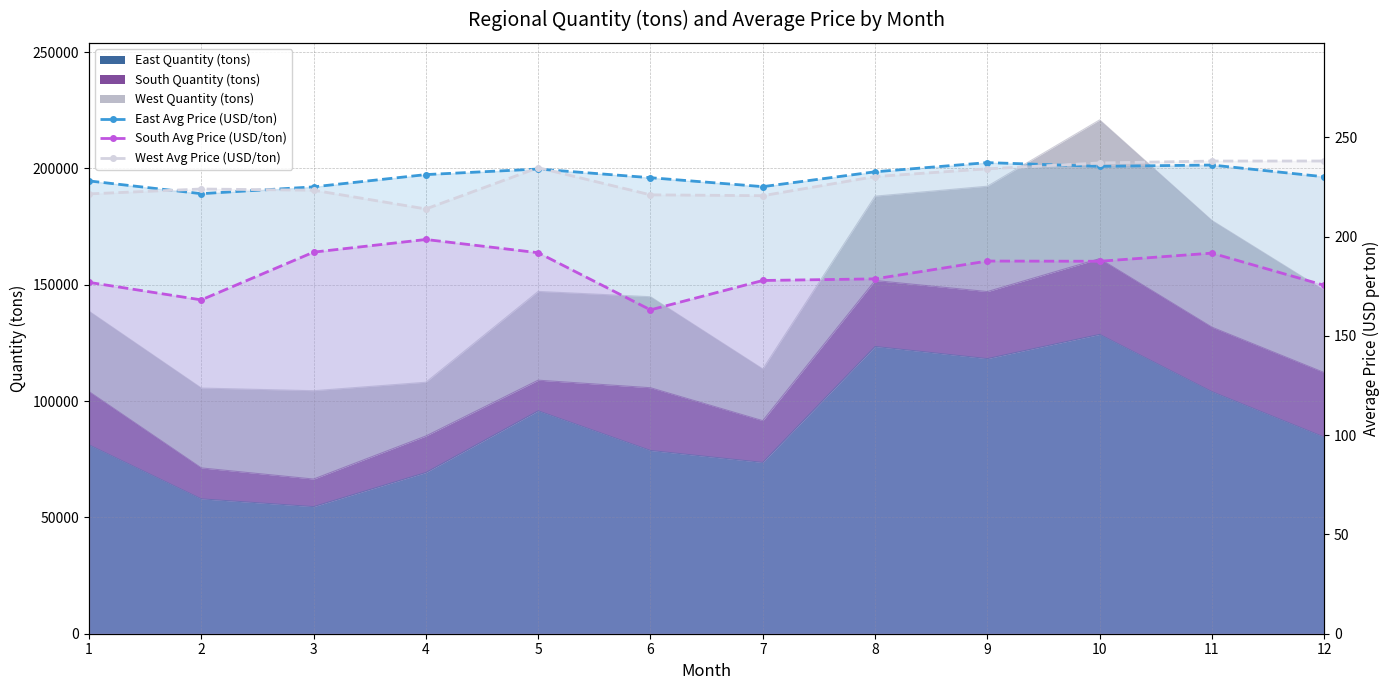

What is the value of the South Avg Price (USD/ton) point at the 2nd from the left?

168.1